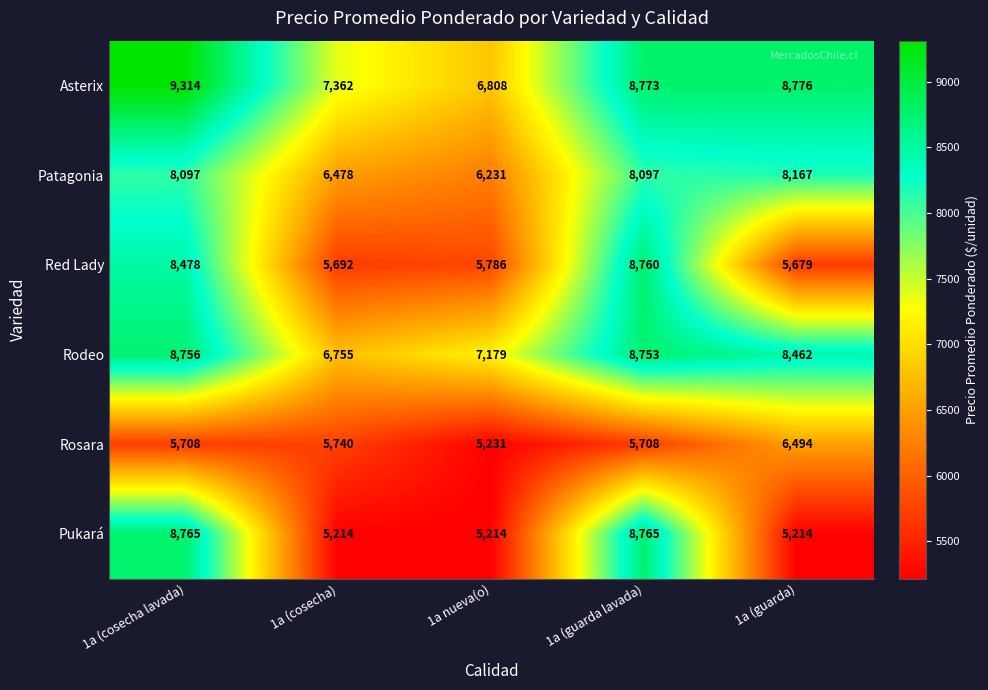

What is the difference between the maximum and second lowest values in the Rosara series?

786